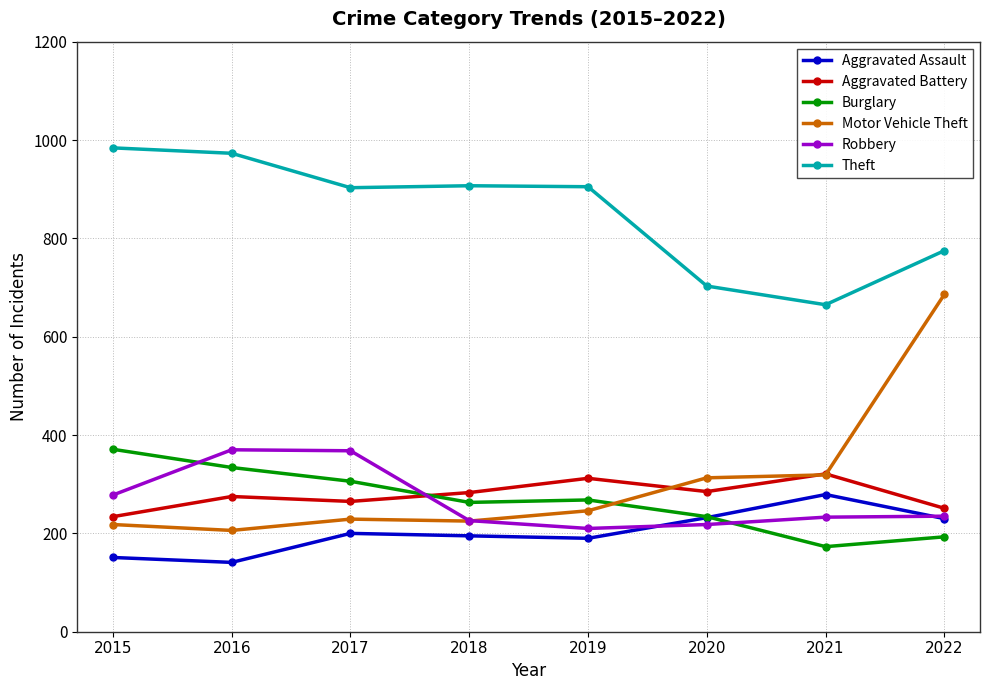

What is the value of the Aggravated Assault point at the 6th from the left?

232